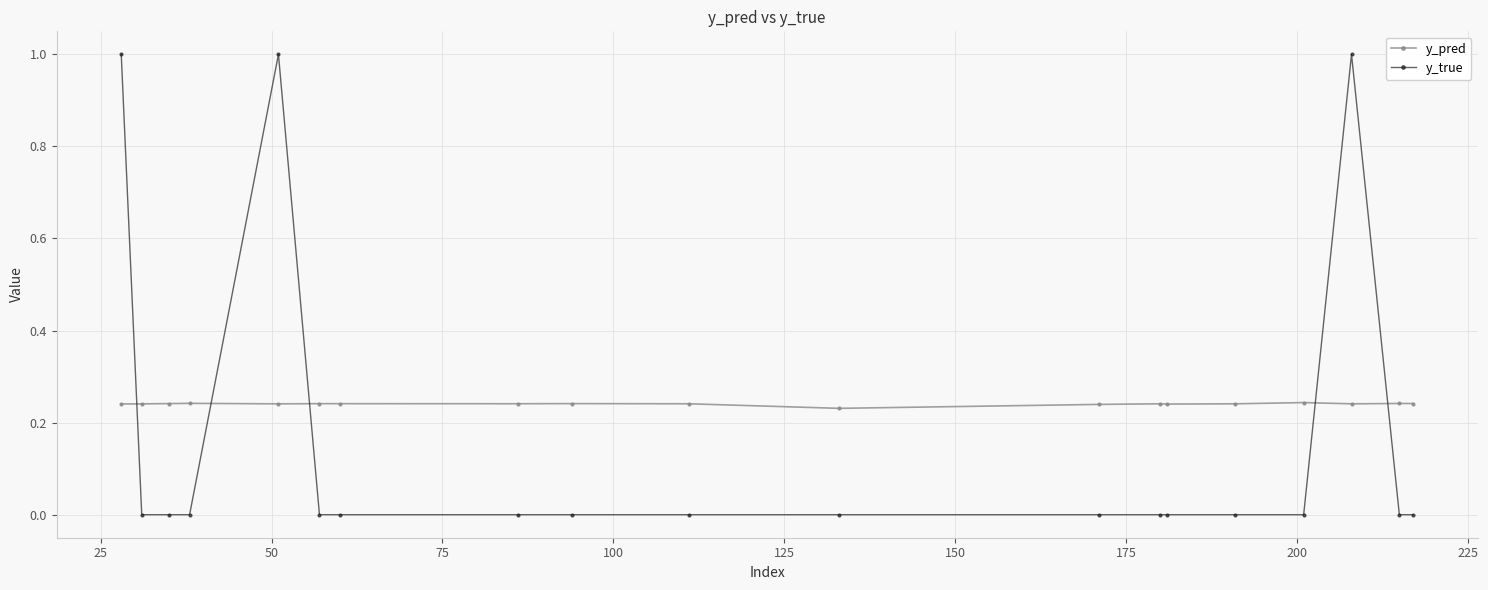

At how many categories does at least one series exceed 0?

19